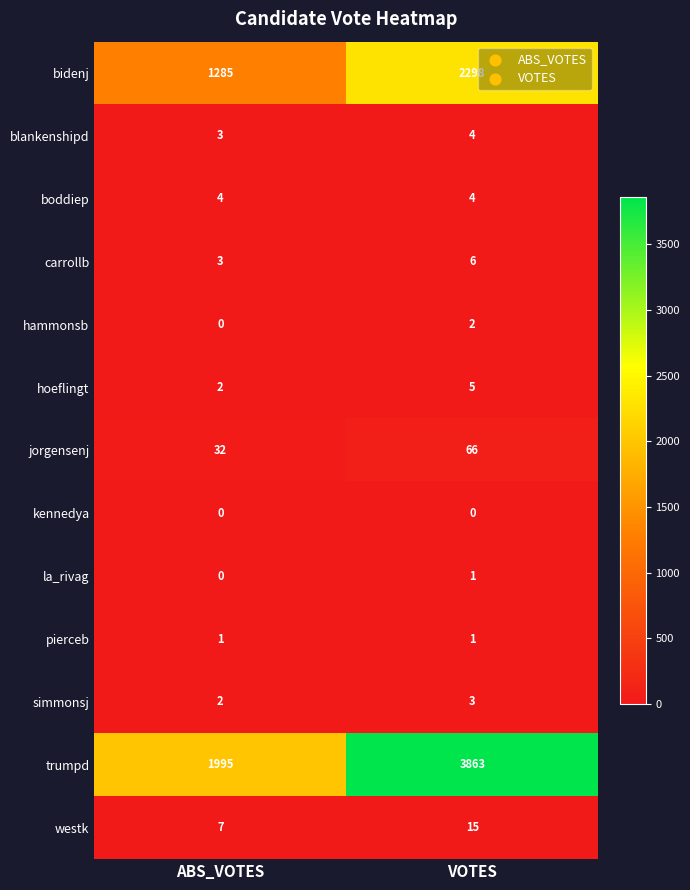

What is the greatest value displayed?

3863